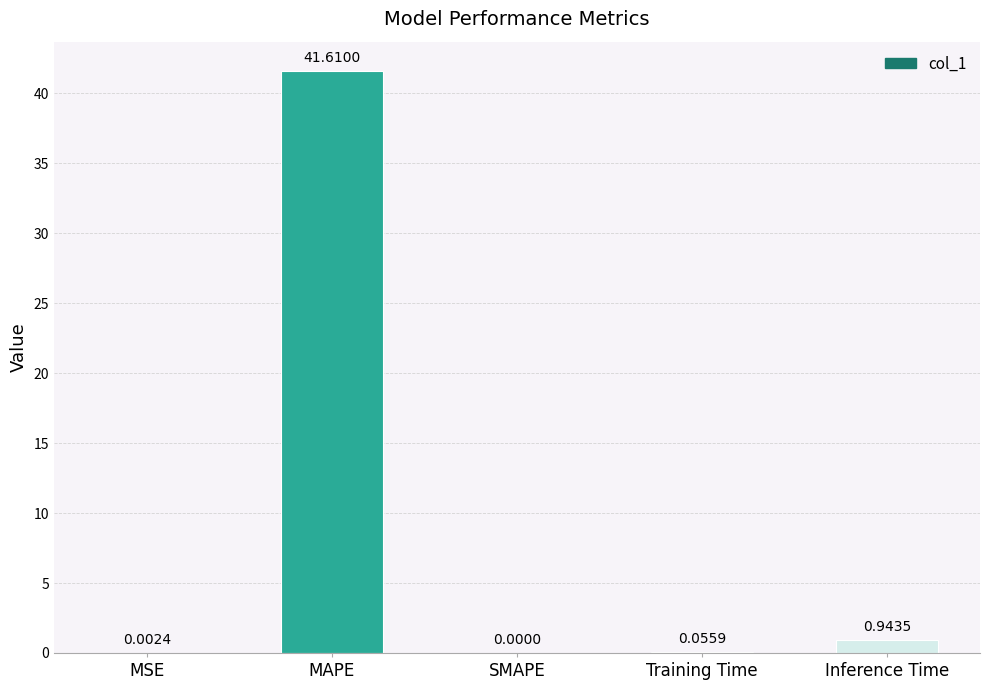

Where is the data nearest to the value 20?

Inference Time